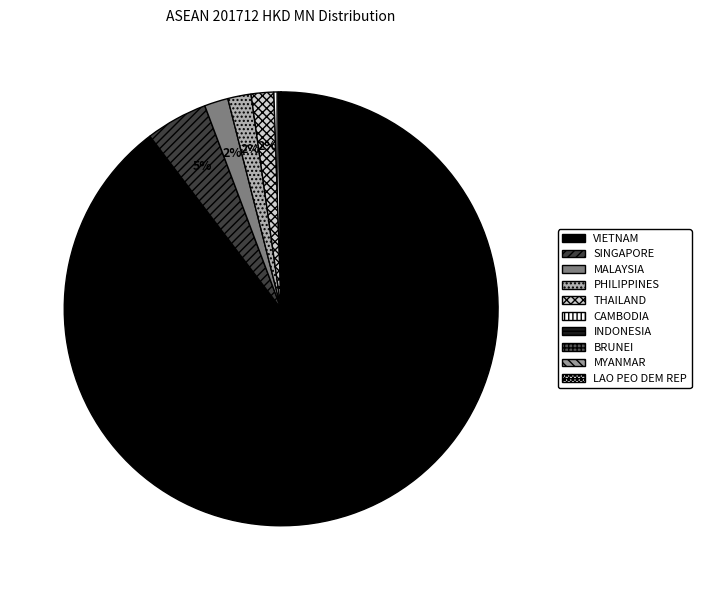

To the nearest percent, what is the combined percentage of LAO PEO DEM REP and PHILIPPINES?

2%